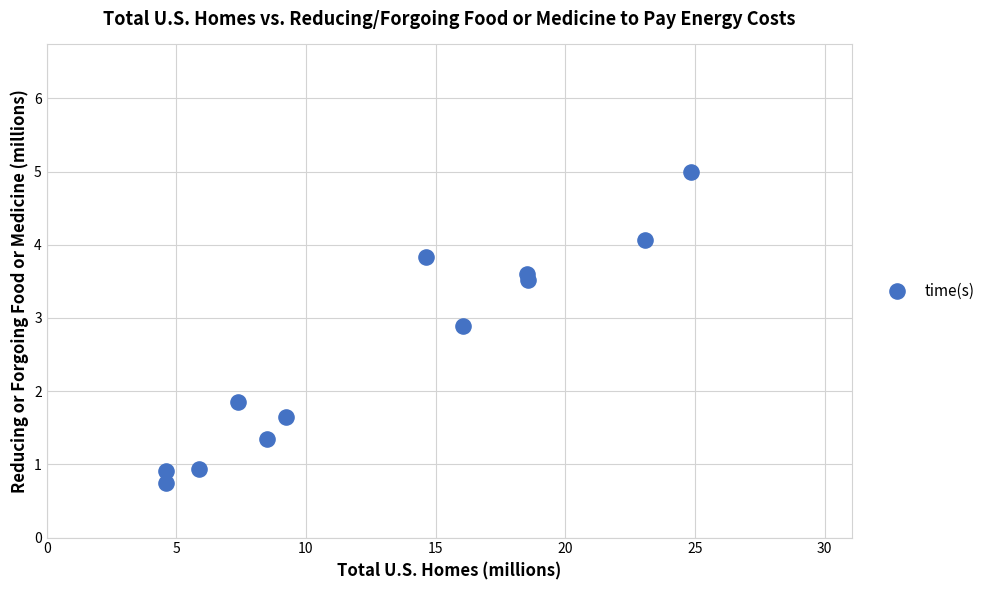

What is the average Y value?

2.5